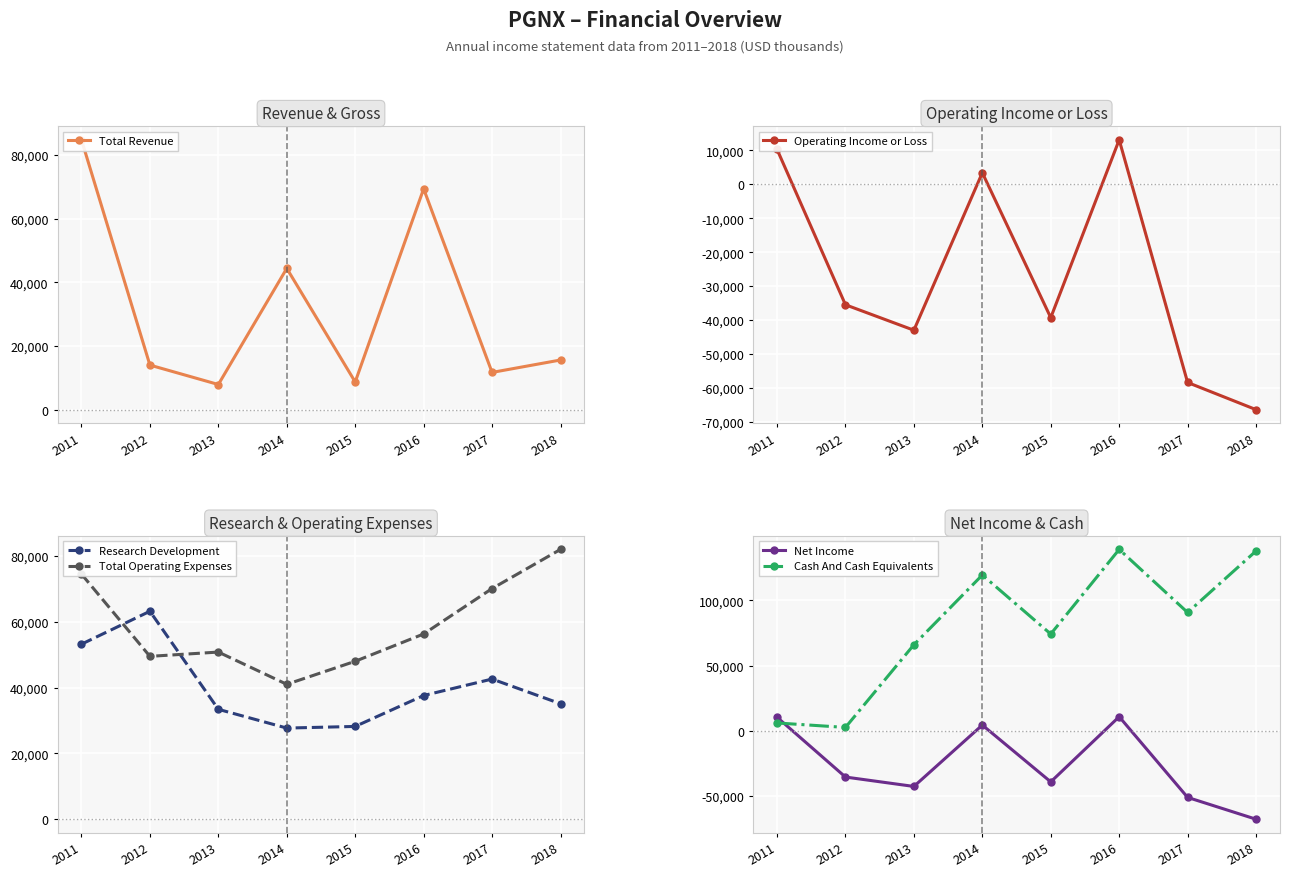

True or false: Net Income and Total Operating Expenses intersect in this chart.

False